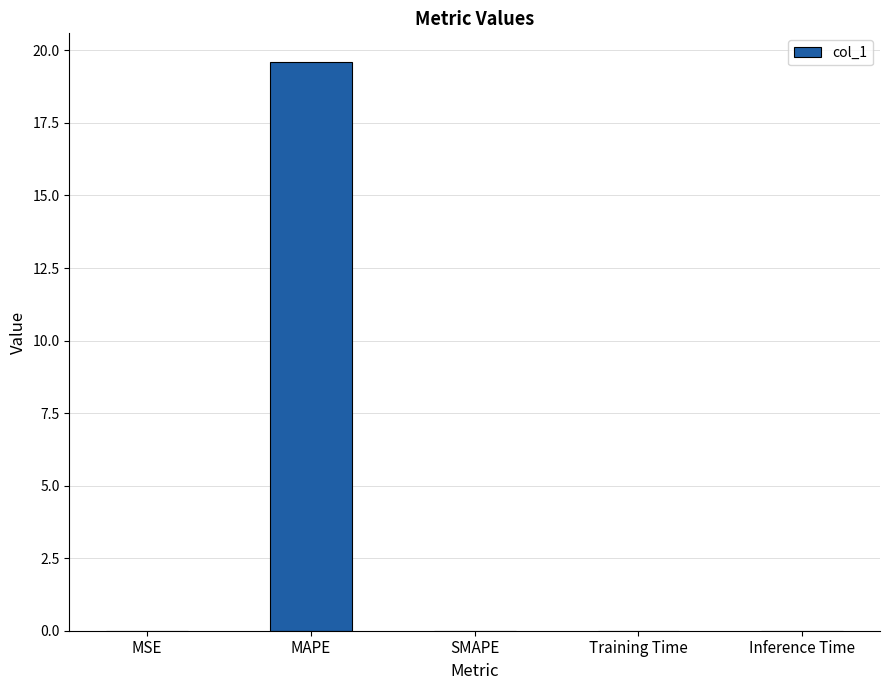

Which category has the highest value across all series?

MAPE